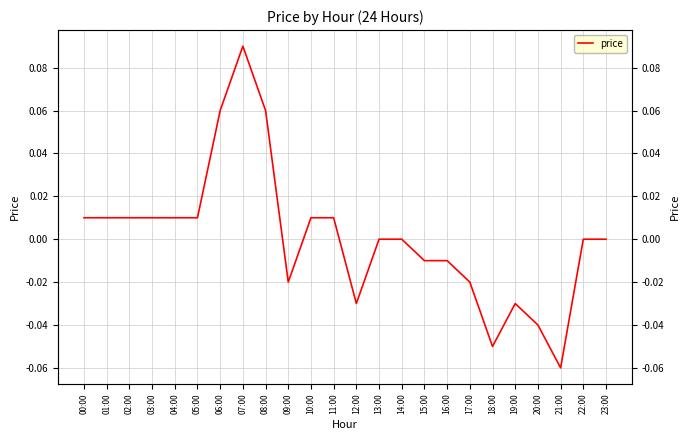

Where is the data nearest to the value 0?

13:00